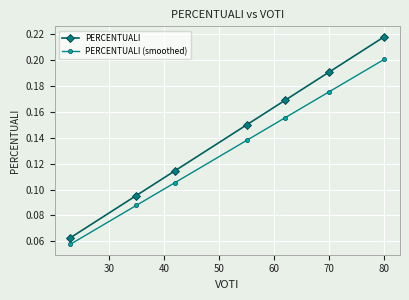

List the series in order of their overall mean, lowest first.

PERCENTUALI (smoothed), PERCENTUALI